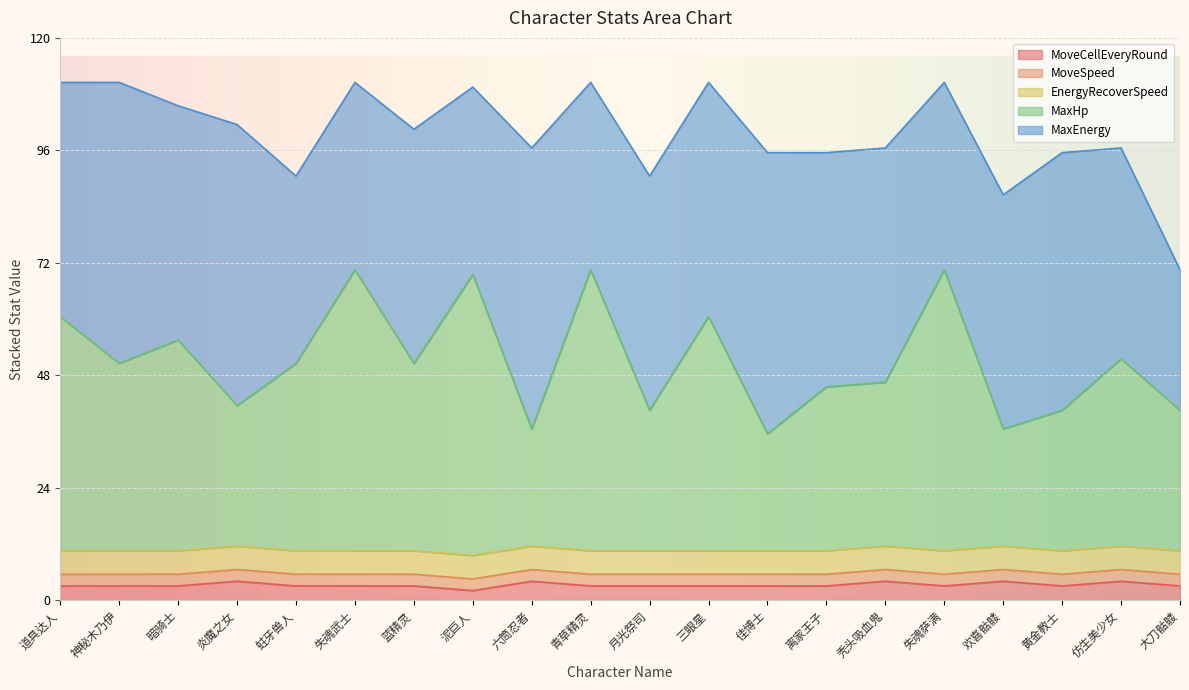

Is the value of MoveCellEveryRound at 泥巨人 greater than the value of EnergyRecoverSpeed at 暗骑士?

No